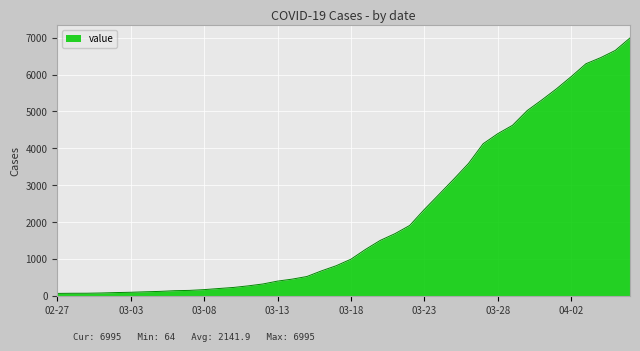

What is the difference between the maximum and minimum values?

6931